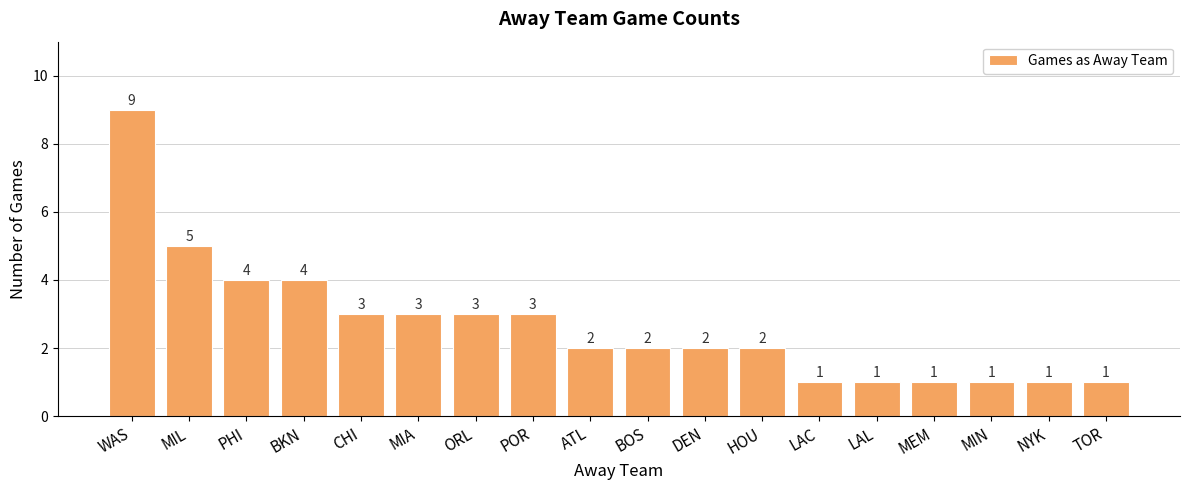

The value at HOU is 1. True or false?

False